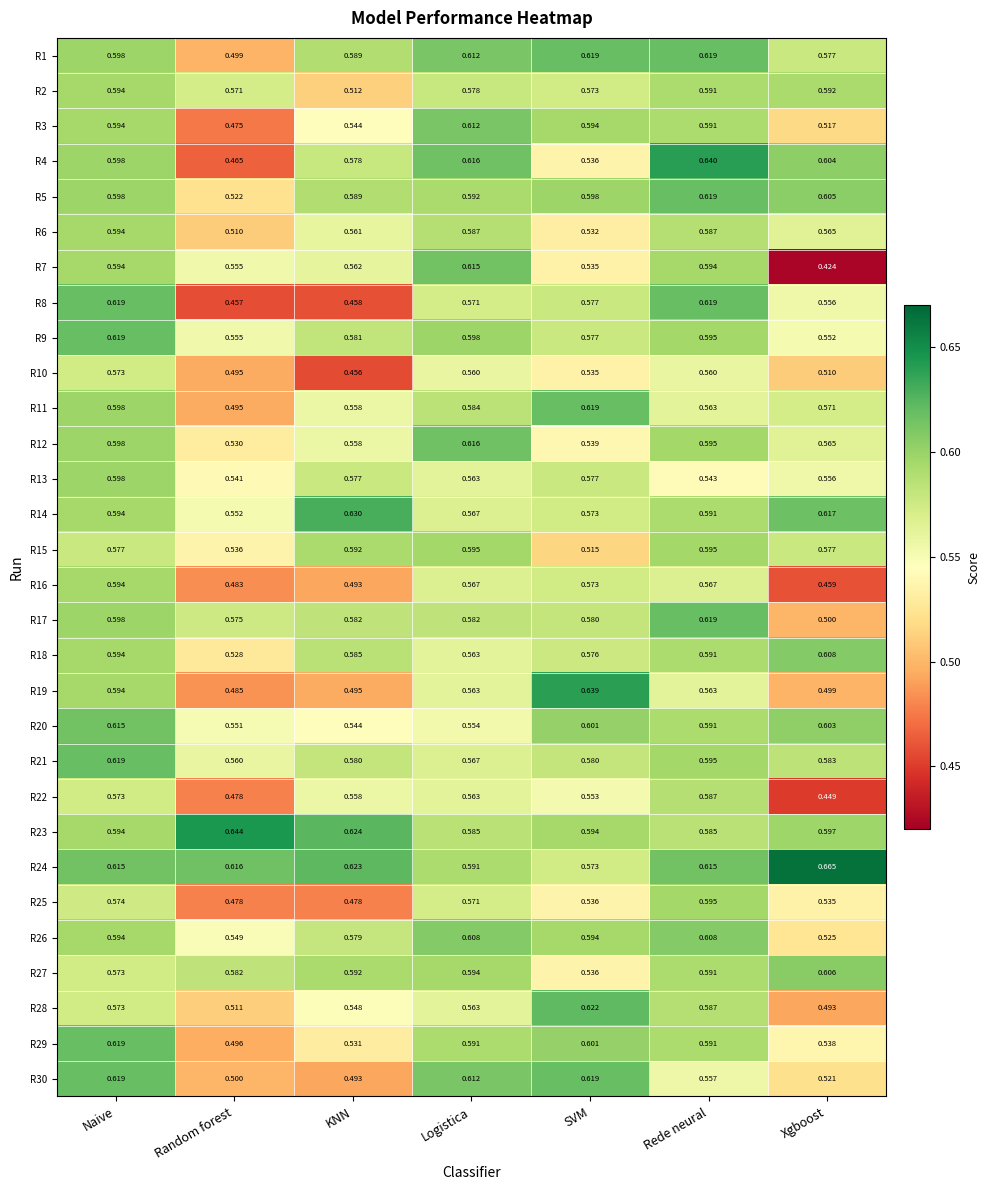

At which label does R25 reach its peak?

Rede neural